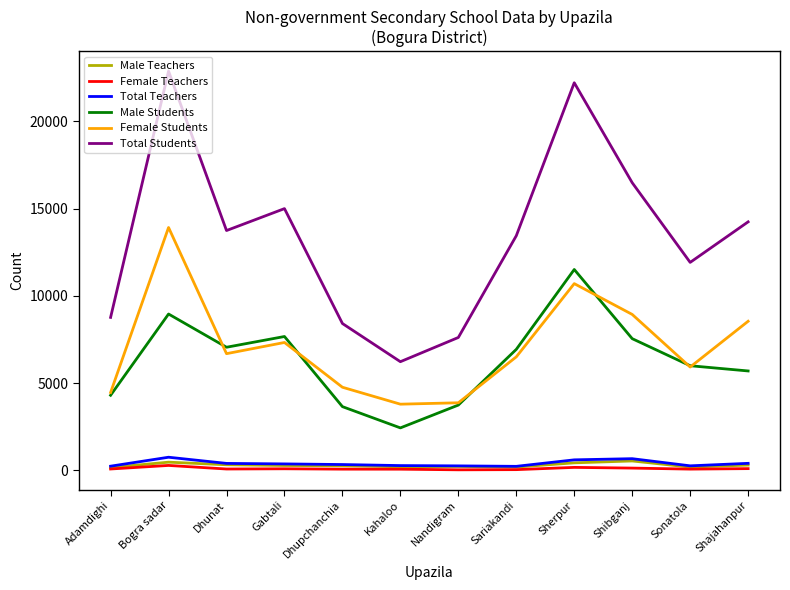

What is the minimum value for Male Students?

2434